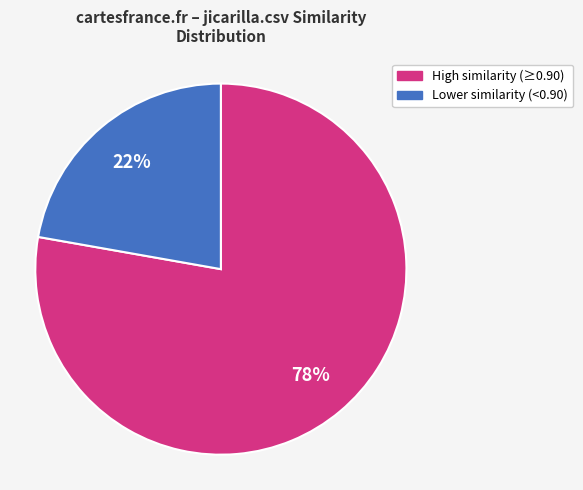

To the nearest percent, what is the average slice percentage?

50%